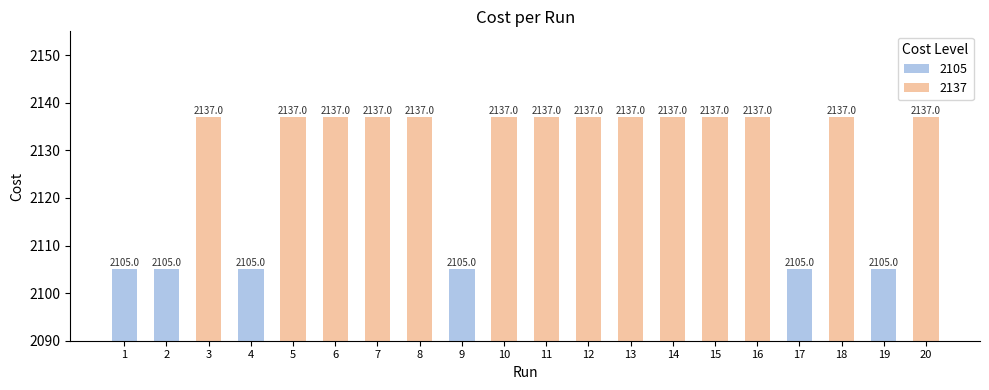

True or false: the data shows 3297.9 at 3.

False